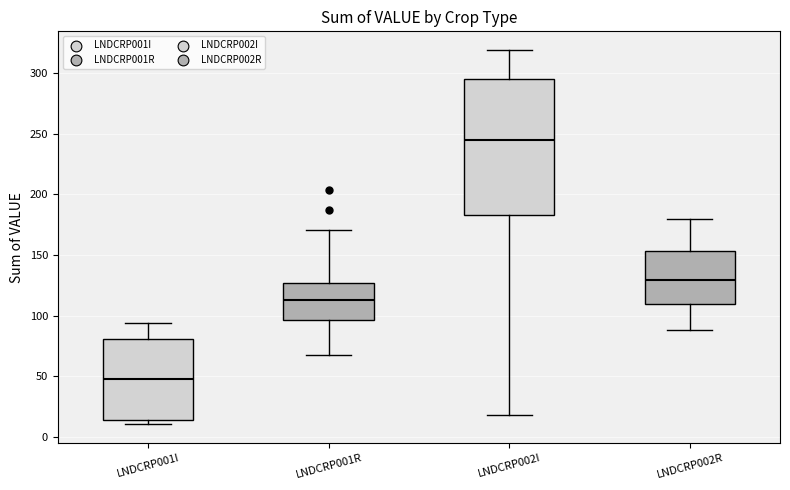

Where does the upper whisker of the box for LNDCRP002R end on the y-axis? The values are not printed on the chart, so give them approximately, as read against the axis.

180